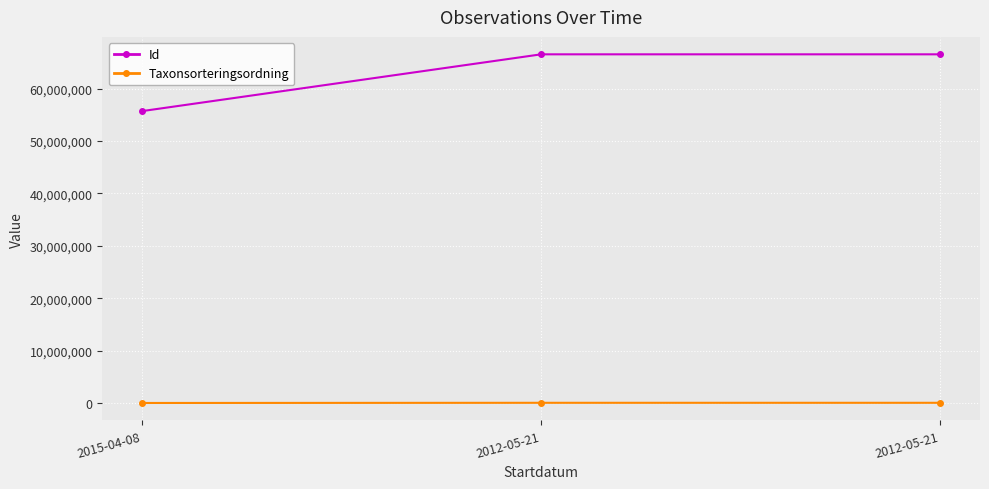

Which series changed the most between 2015-04-08 and 2012-05-21?

Id